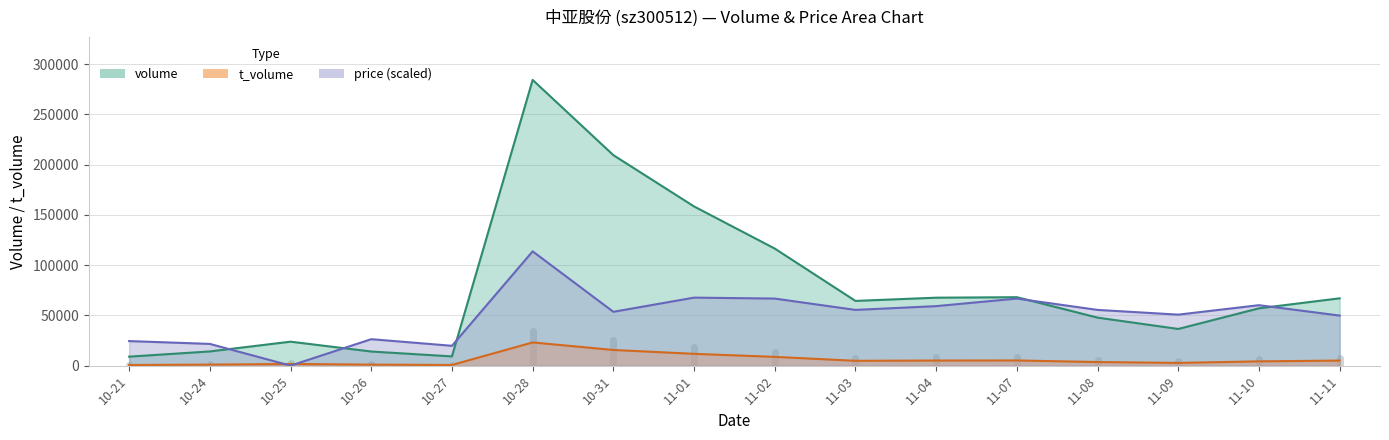

Does the chart display data point markers on the line(s)?

No